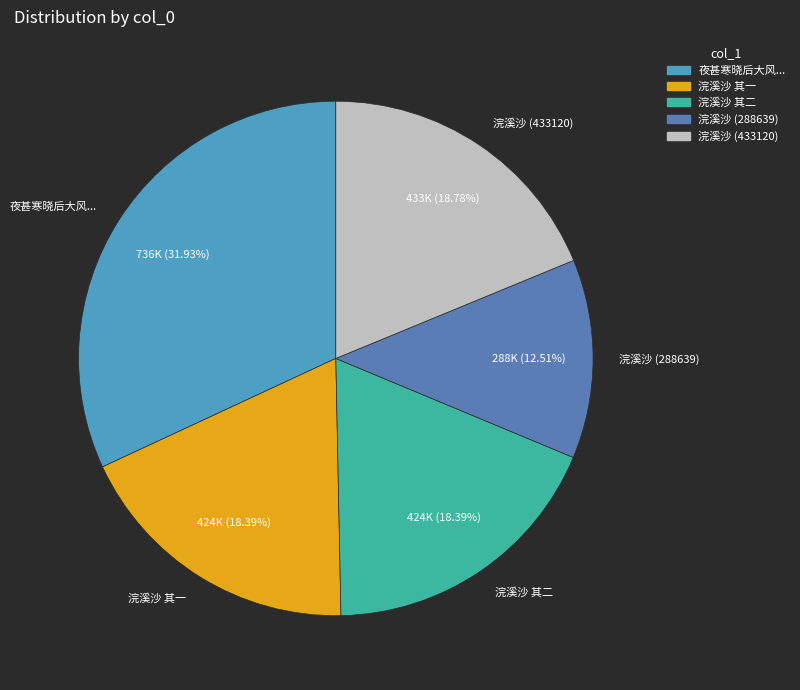

What is the ratio of the value at 浣溪沙 (433120) to the value at 夜甚寒晓后大风...?

0.6